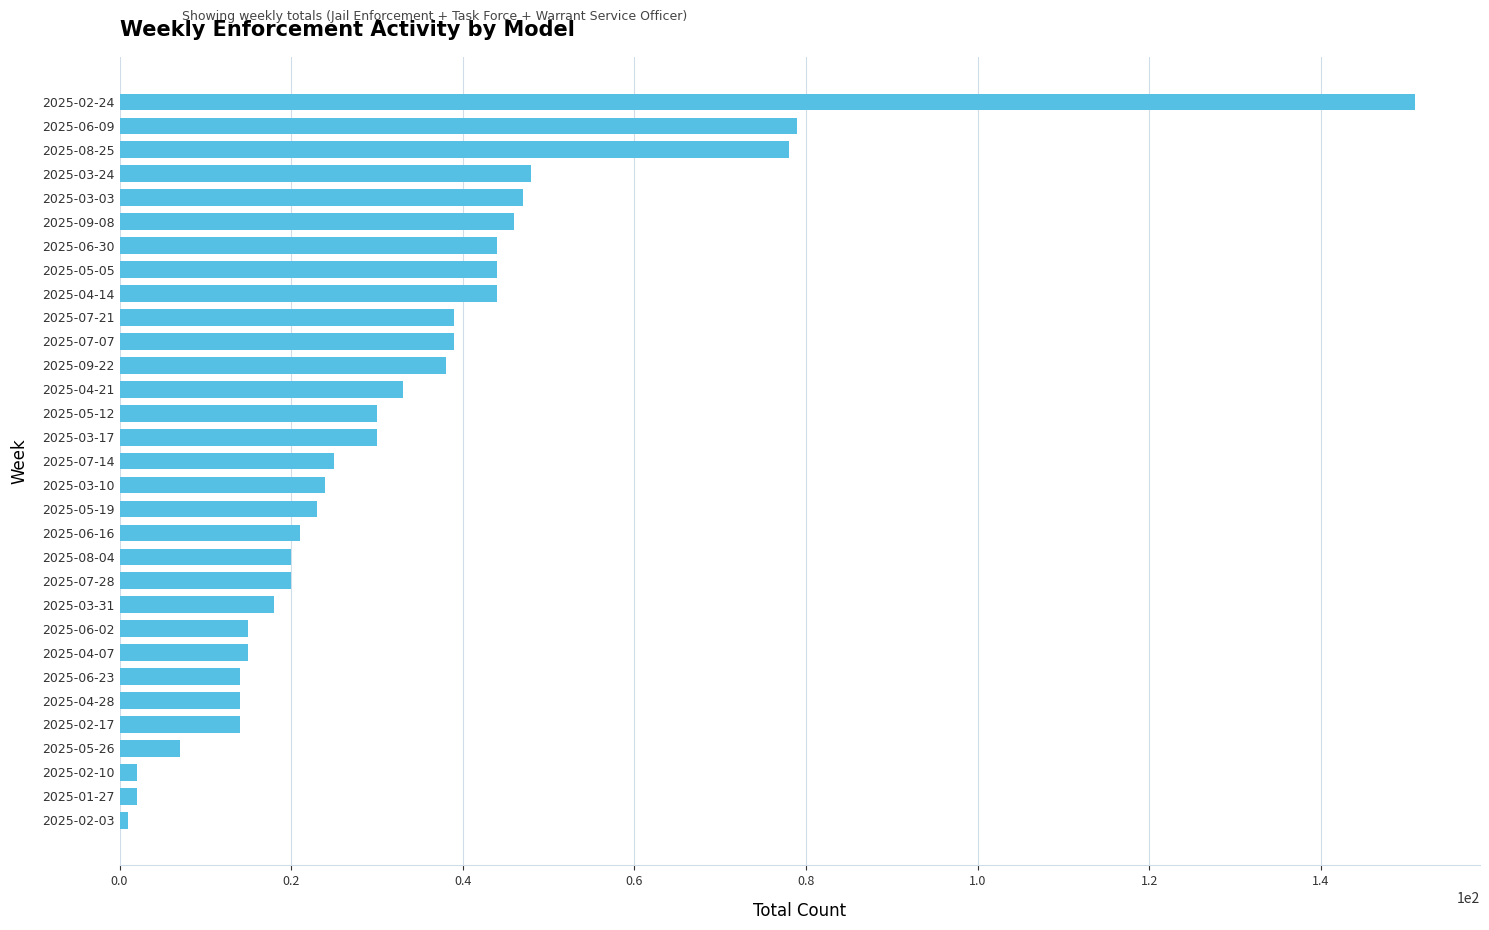

At which category does the chart reach its peak across all series?

2025-02-24